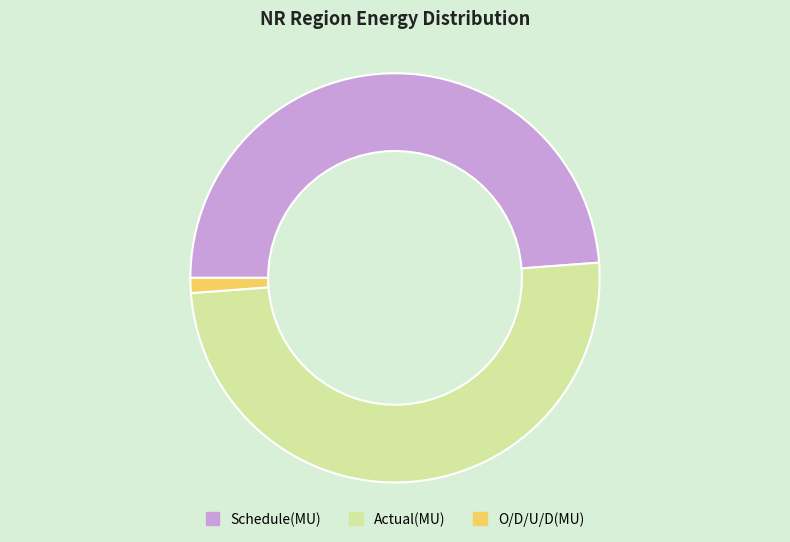

True or false: Schedule(MU) accounts for 49% of the total.

True